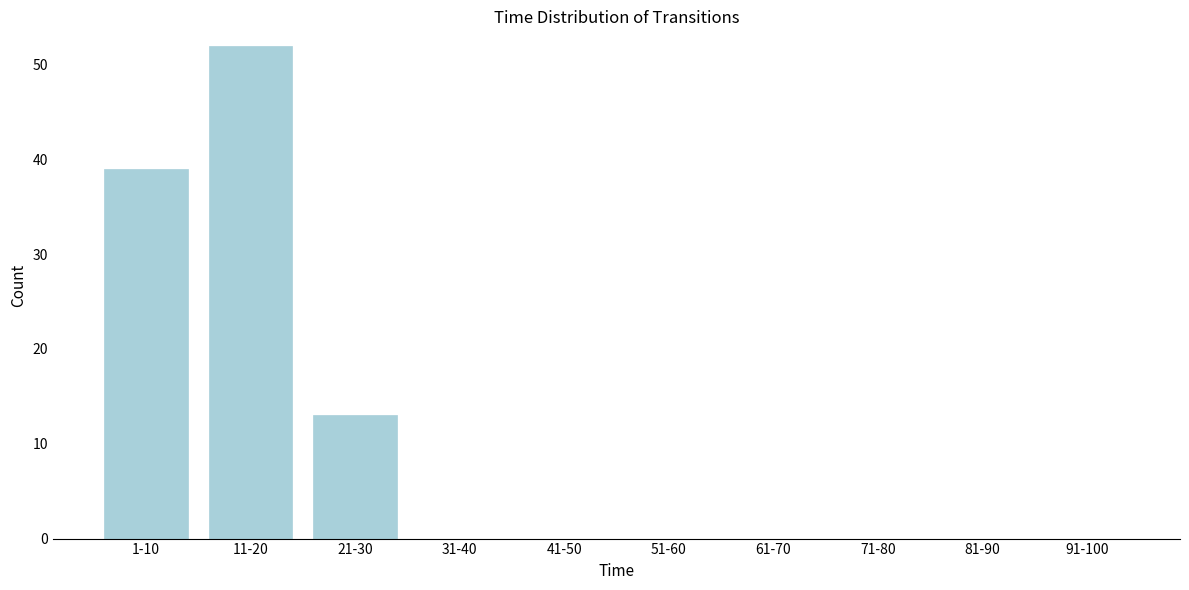

Reading left to right, transcribe all the data shown in this chart.

1-10=39	11-20=52	21-30=13	31-40=0	41-50=0	51-60=0	61-70=0	71-80=0	81-90=0	91-100=0